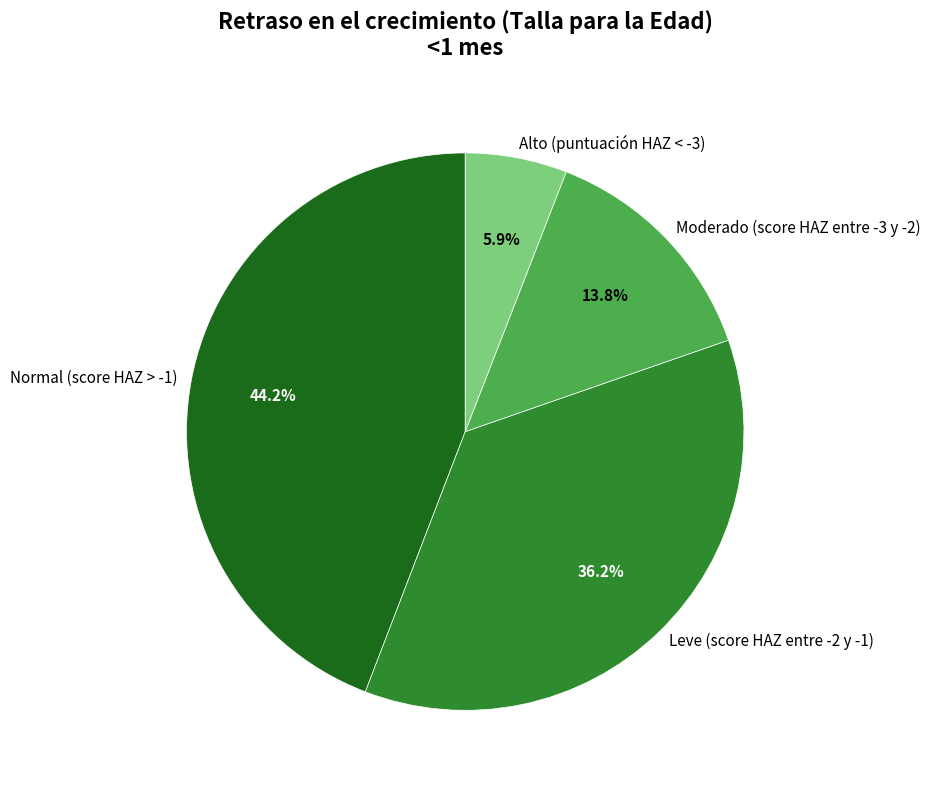

Rank the categories by value from lowest to highest.

Alto (puntuación HAZ < -3), Moderado (score HAZ entre -3 y -2), Leve (score HAZ entre -2 y -1), Normal (score HAZ > -1)